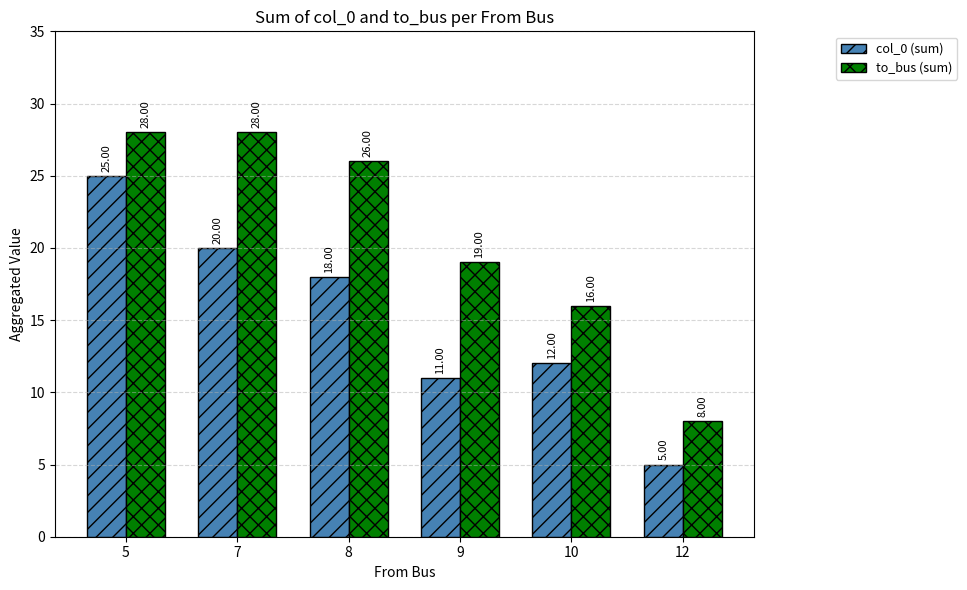

At which category is the sum across all series the highest?

5